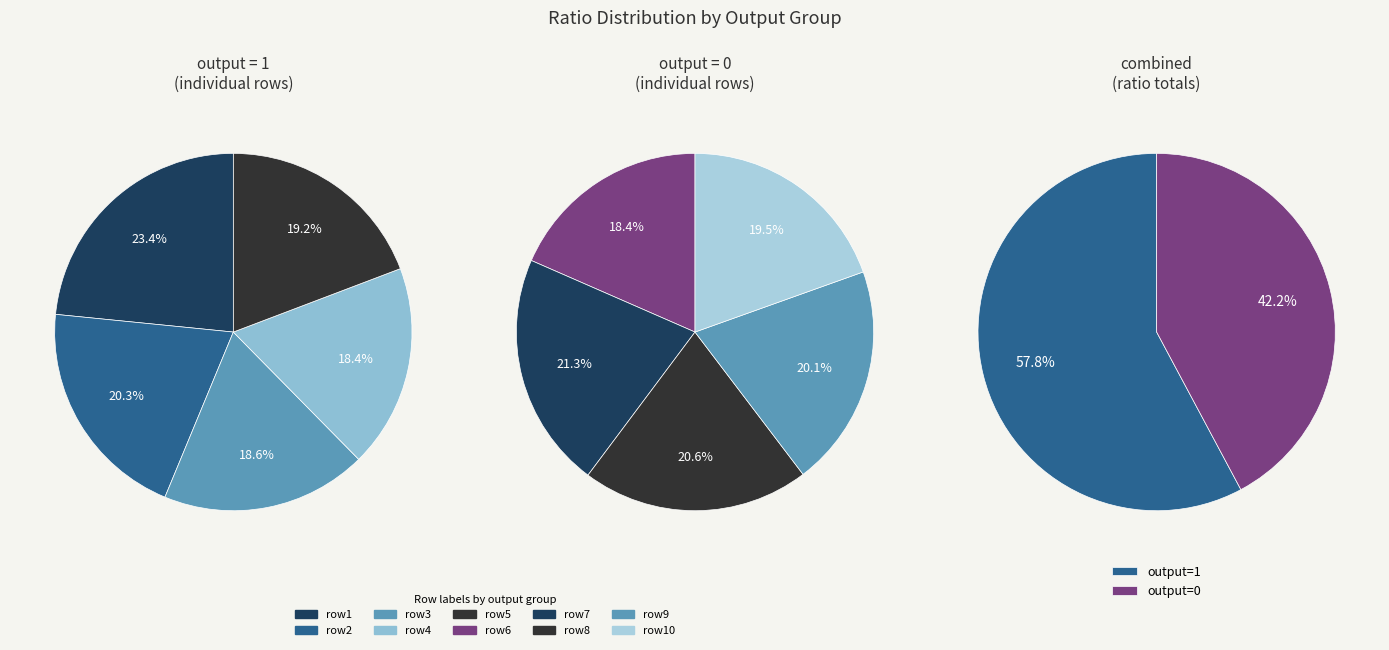

The output=0 slice represents 10% of the pie. True or false?

False